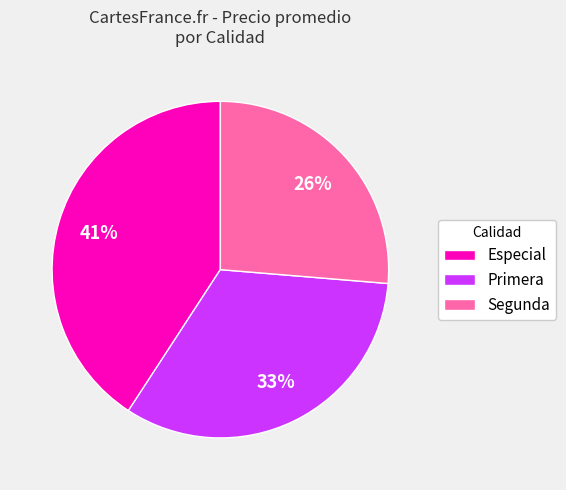

Does any single category account for the majority?

No